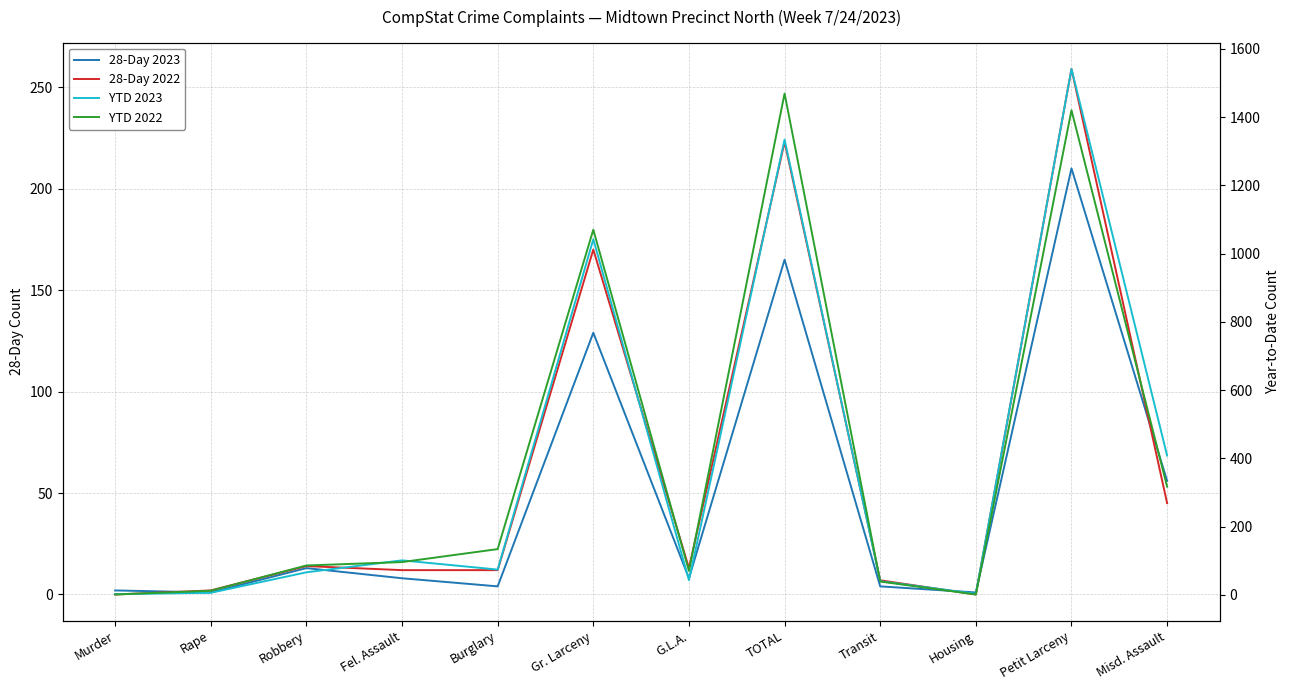

List the series in order of their peak value, lowest first.

28-Day 2023, 28-Day 2022, YTD 2022, YTD 2023